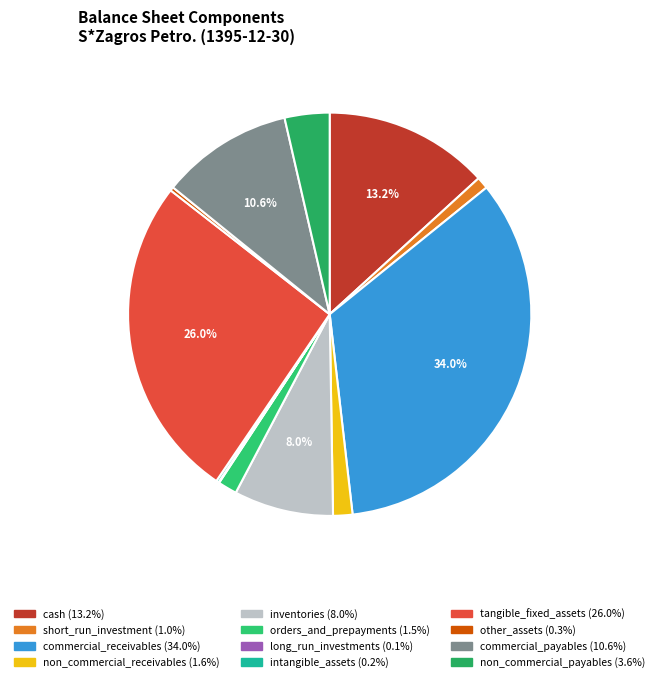

Which slice is the smallest?

long_run_investments